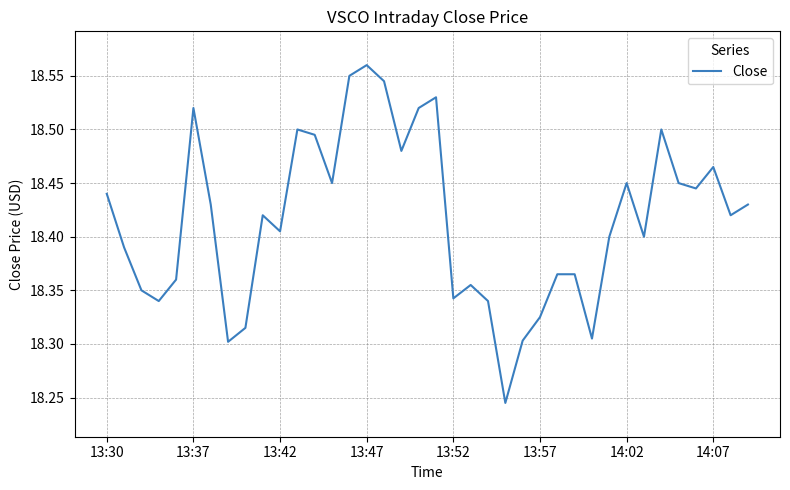

What is the difference between the maximum and minimum values?

0.3